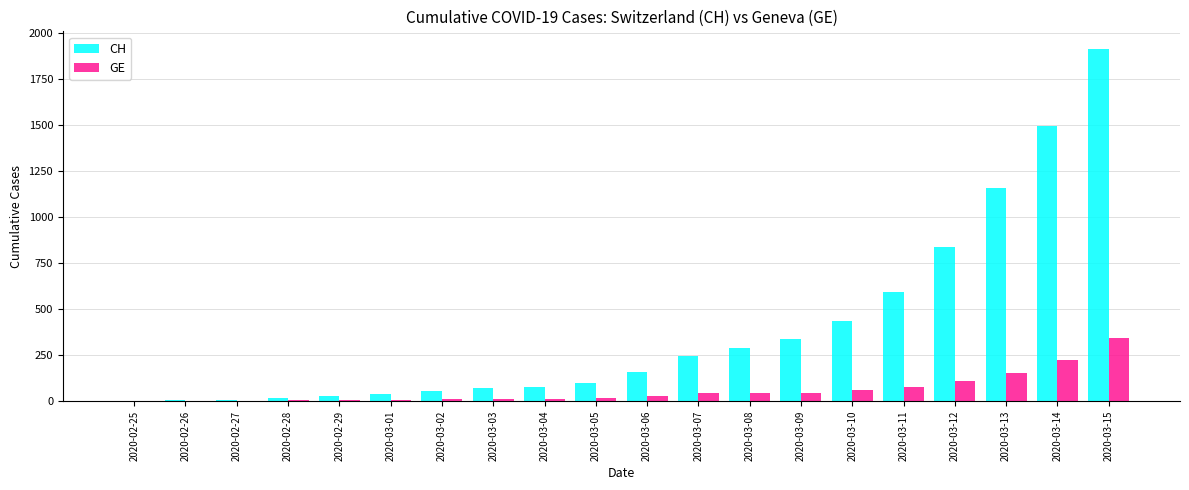

Which series has the largest total across all categories?

CH